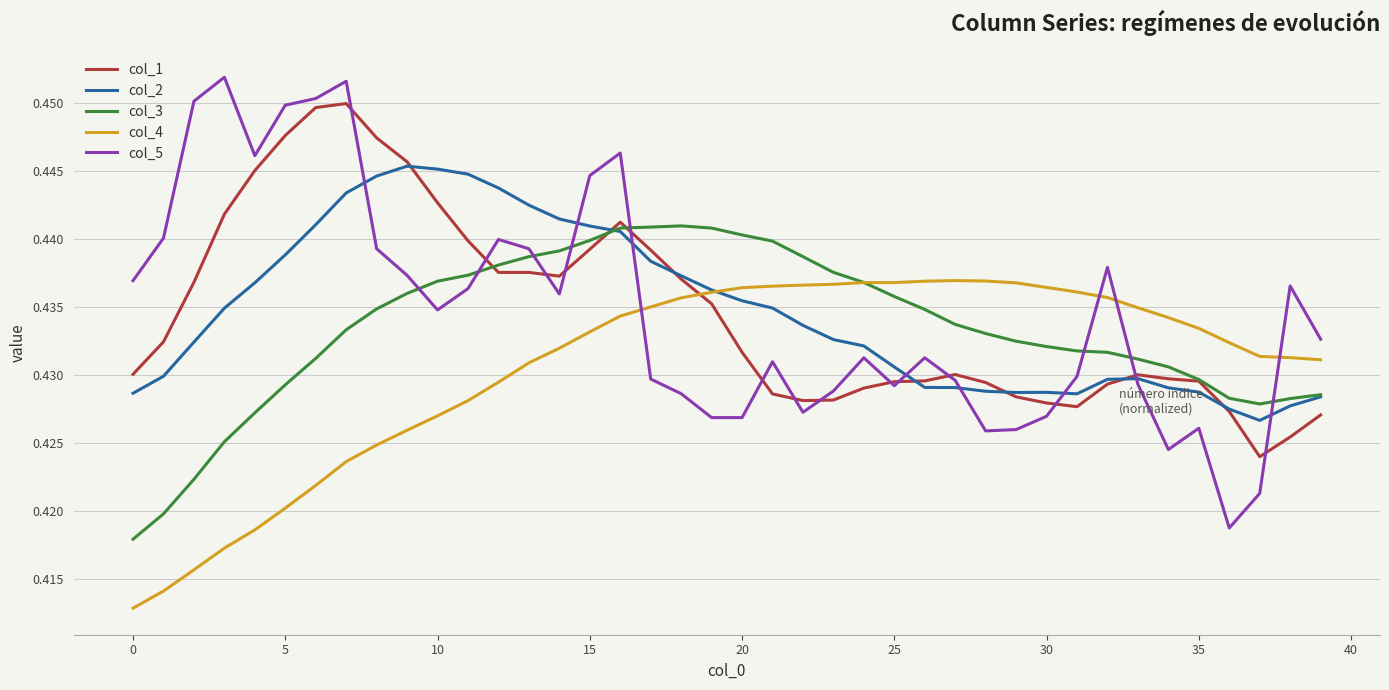

Which series has the largest range (max minus min)?

col_5